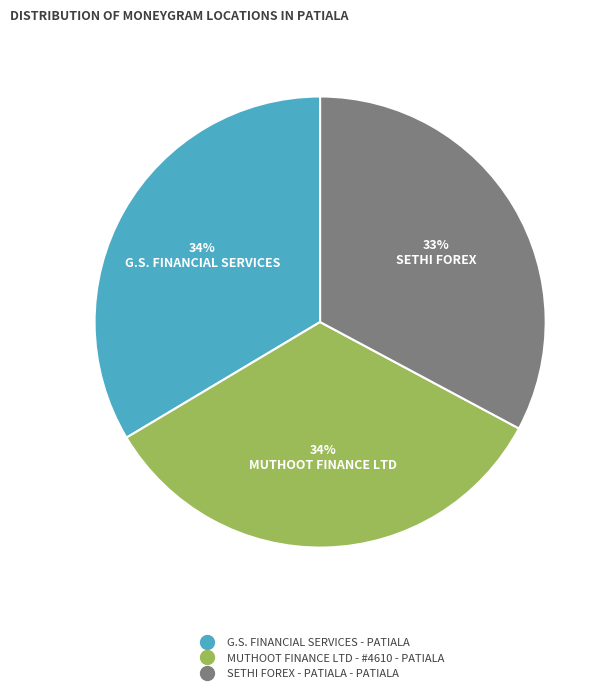

To the nearest percent, what percentage of the pie is SETHI FOREX - PATIALA - PATIALA?

33%